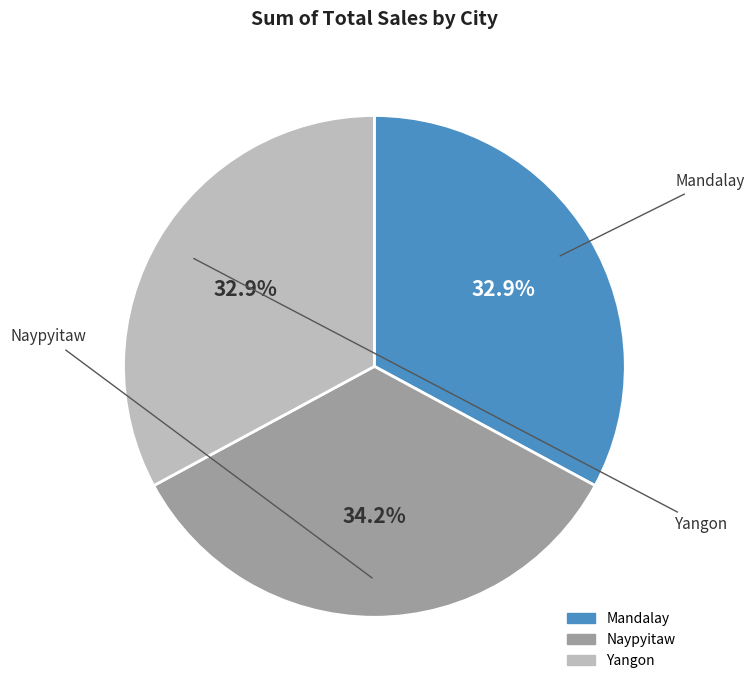

What is the largest slice in the pie chart?

Naypyitaw